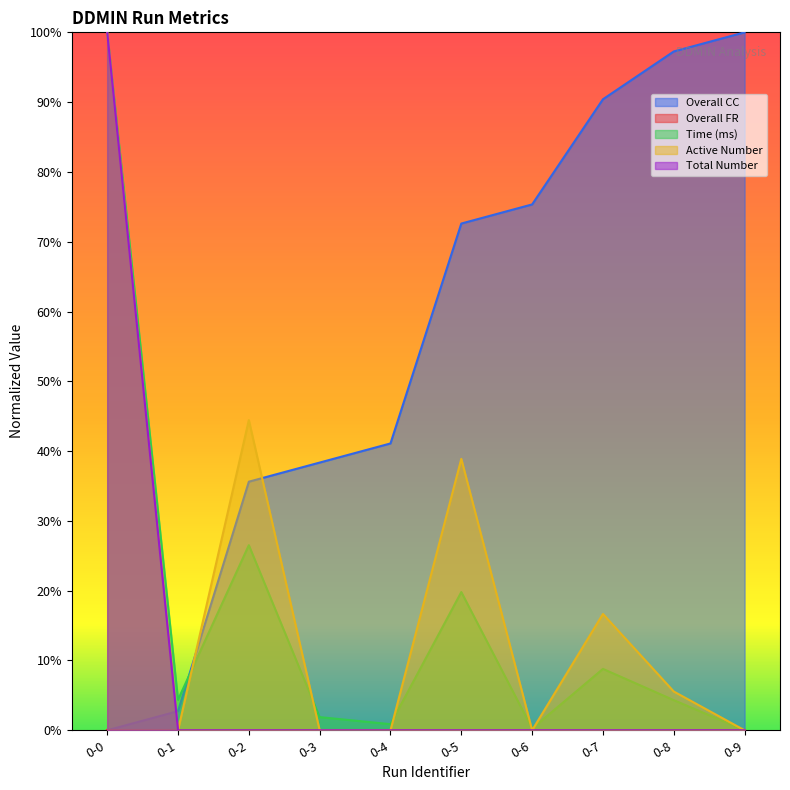

Does the chart display data point markers on the line(s)?

No